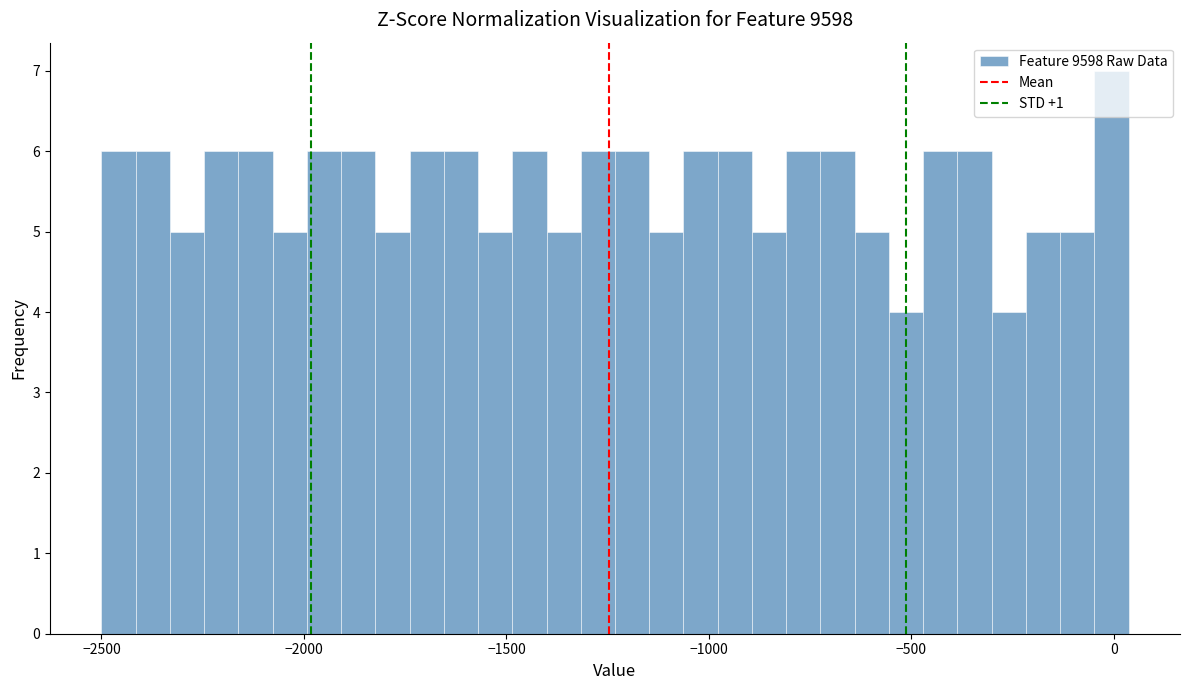

Read against the x-axis, roughly where is the centre of the tallest bar?

0